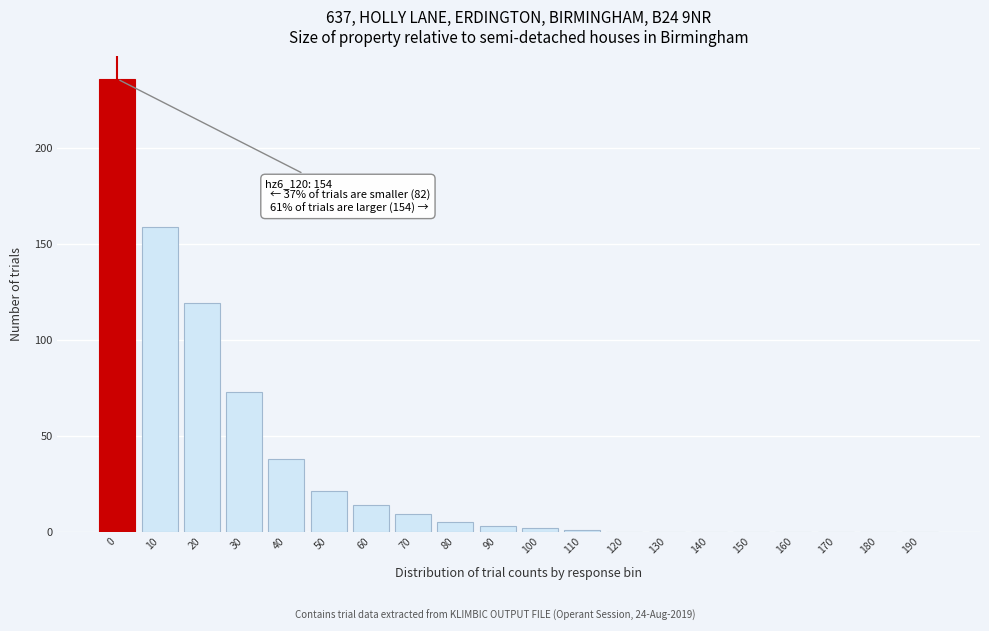

Reading left to right, list all the values displayed in this chart.

0=236	10=159	20=119	30=73	40=38	50=21	60=14	70=9	80=5	90=3	100=2	110=1	120=0	130=0	140=0	150=0	160=0	170=0	180=0	190=0